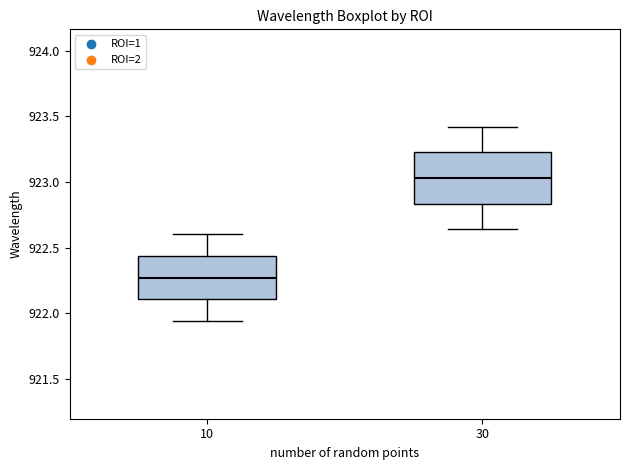

Which box has the highest median line?

30